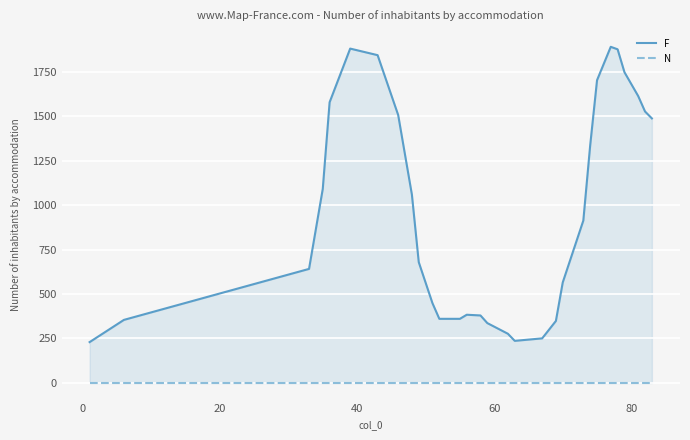

List the series in order of their overall mean, lowest first.

N, F